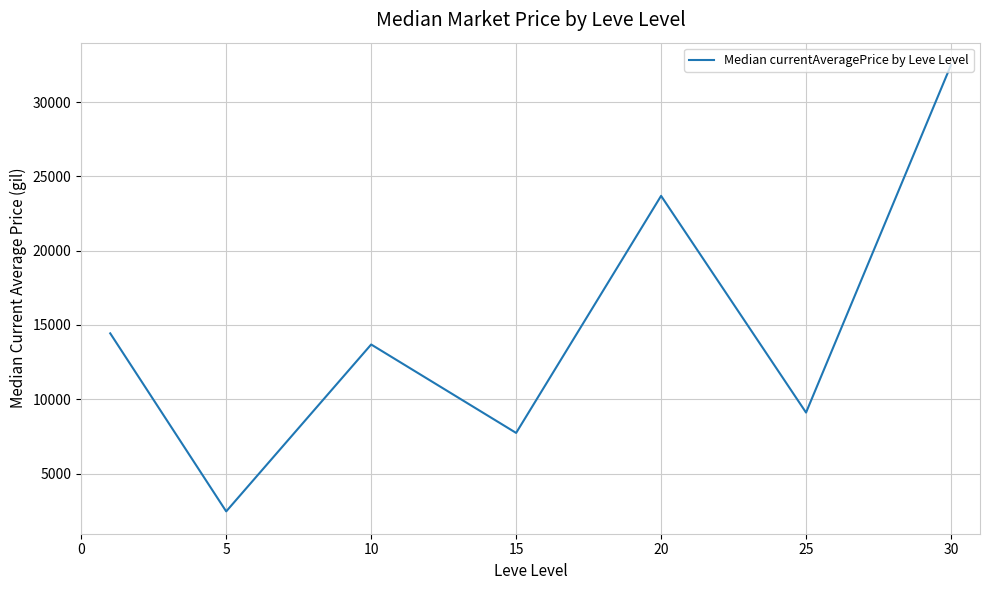

What is the greatest value displayed?

32500.0